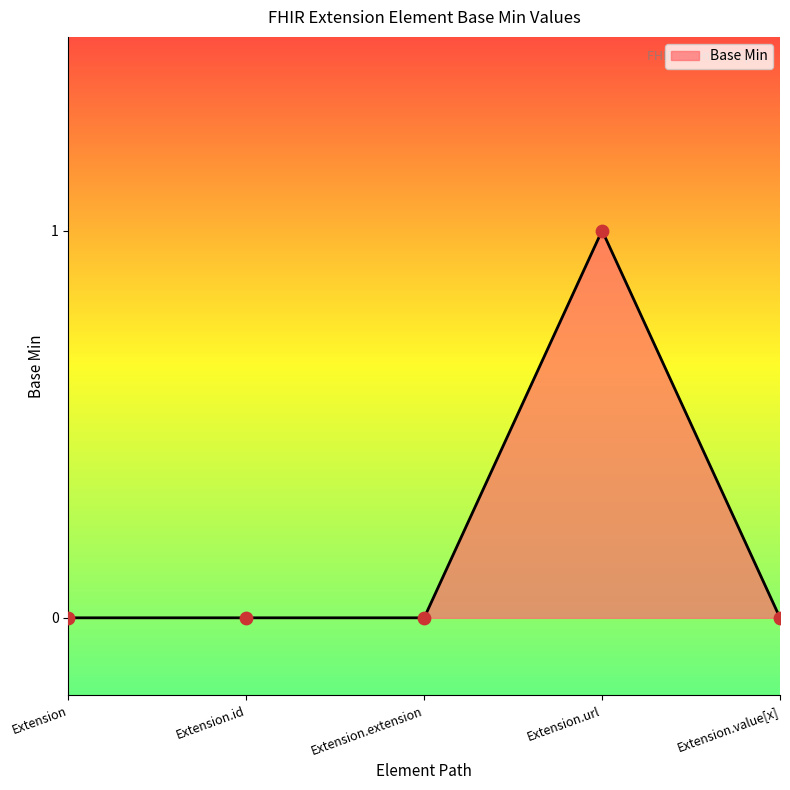

Which has a higher value, Extension.extension or Extension.url?

Extension.url